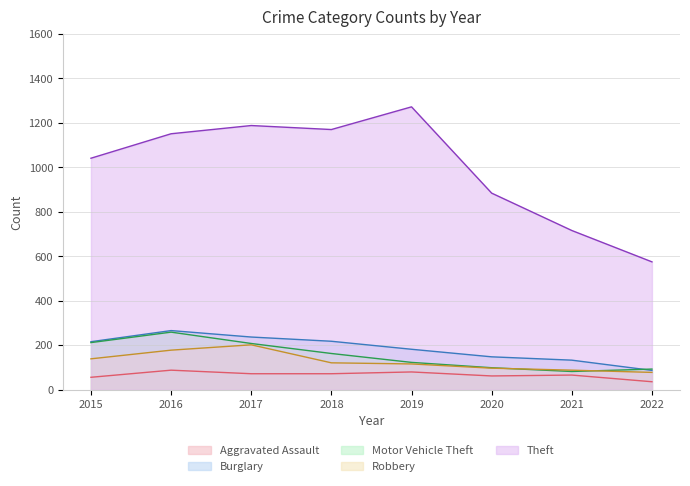

What is the sum of the Theft values at 2015 and 2016?

2192